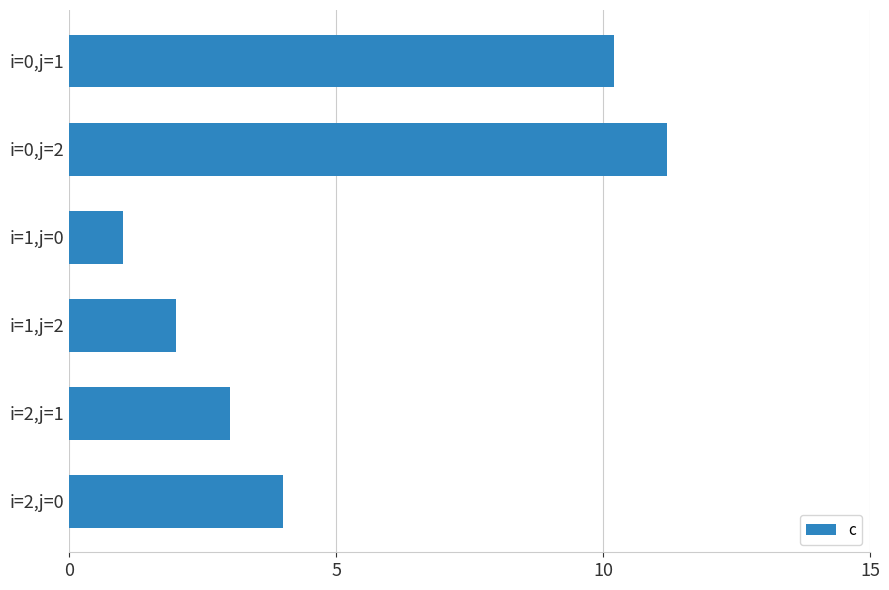

What is the maximum value shown in the chart?

11.2